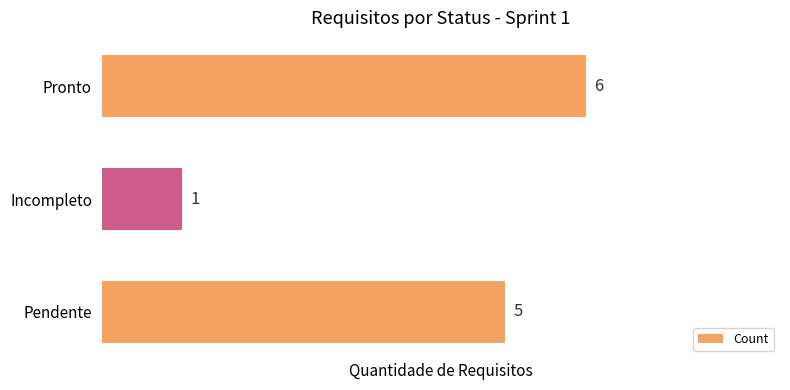

What is the greatest value displayed?

6